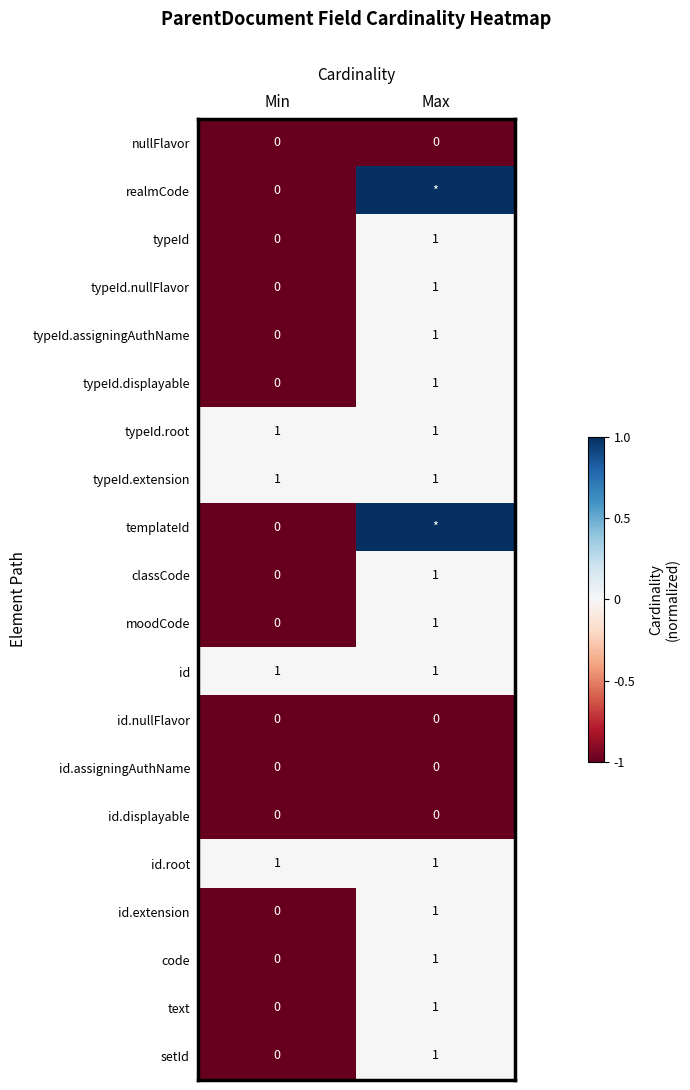

Rank the categories by code value from highest to lowest.

Max, Min